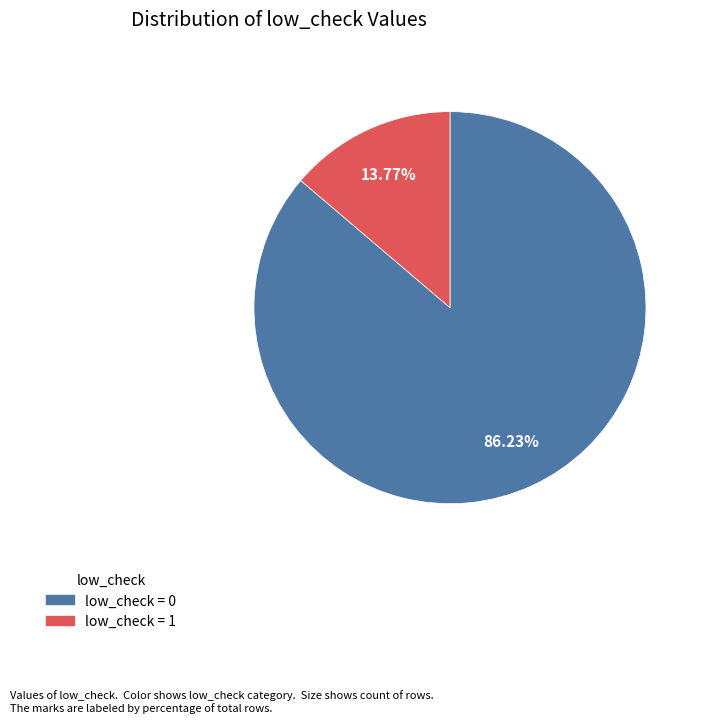

Rank the categories by value from lowest to highest.

low_check = 1, low_check = 0